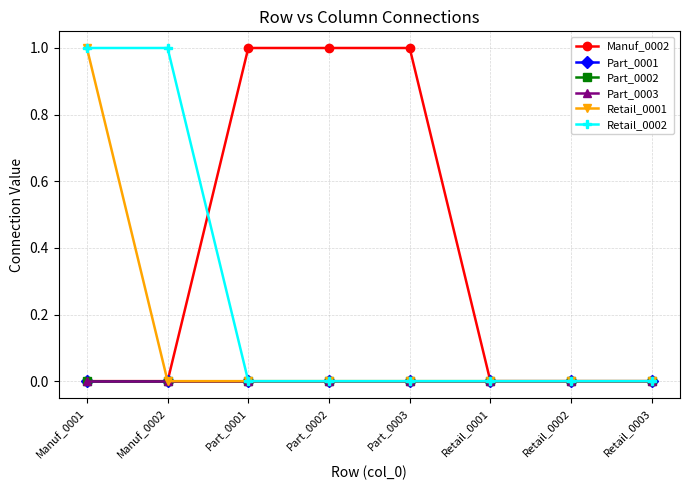

Does the chart have visible grid lines?

Yes